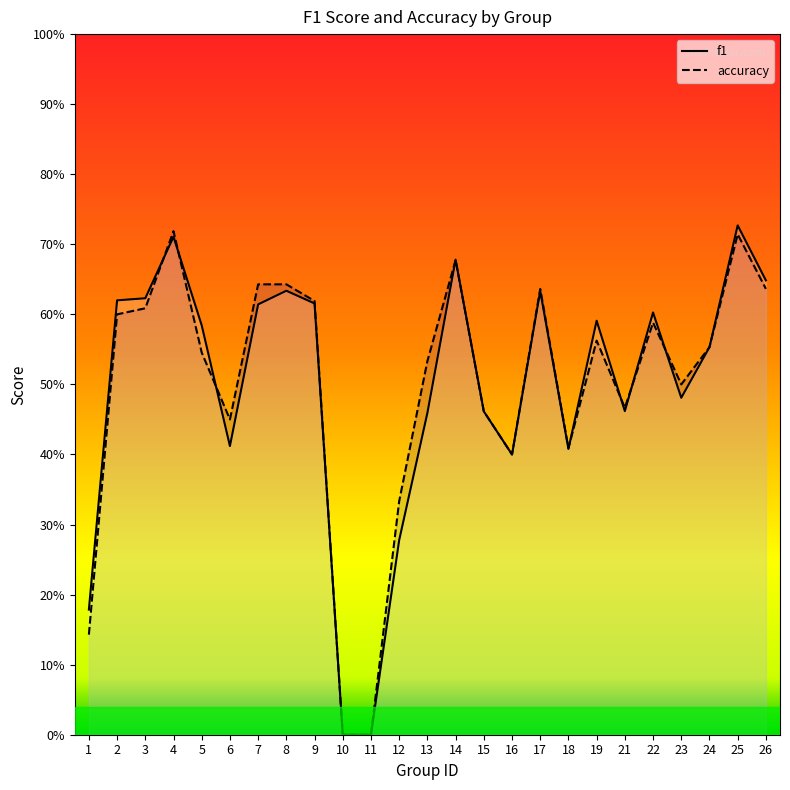

Where is the first local maximum for f1?

4